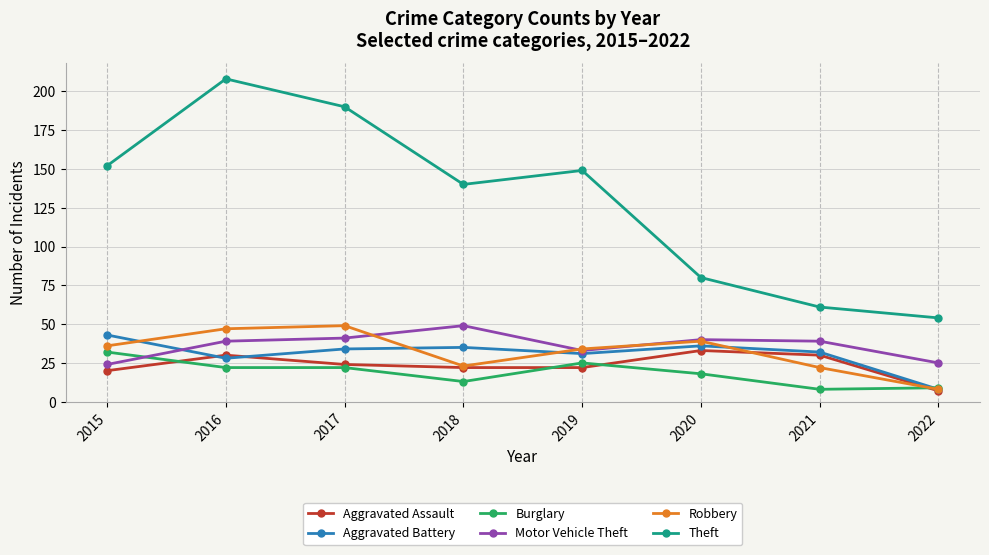

At which category does Aggravated Battery reach its first local valley?

2016